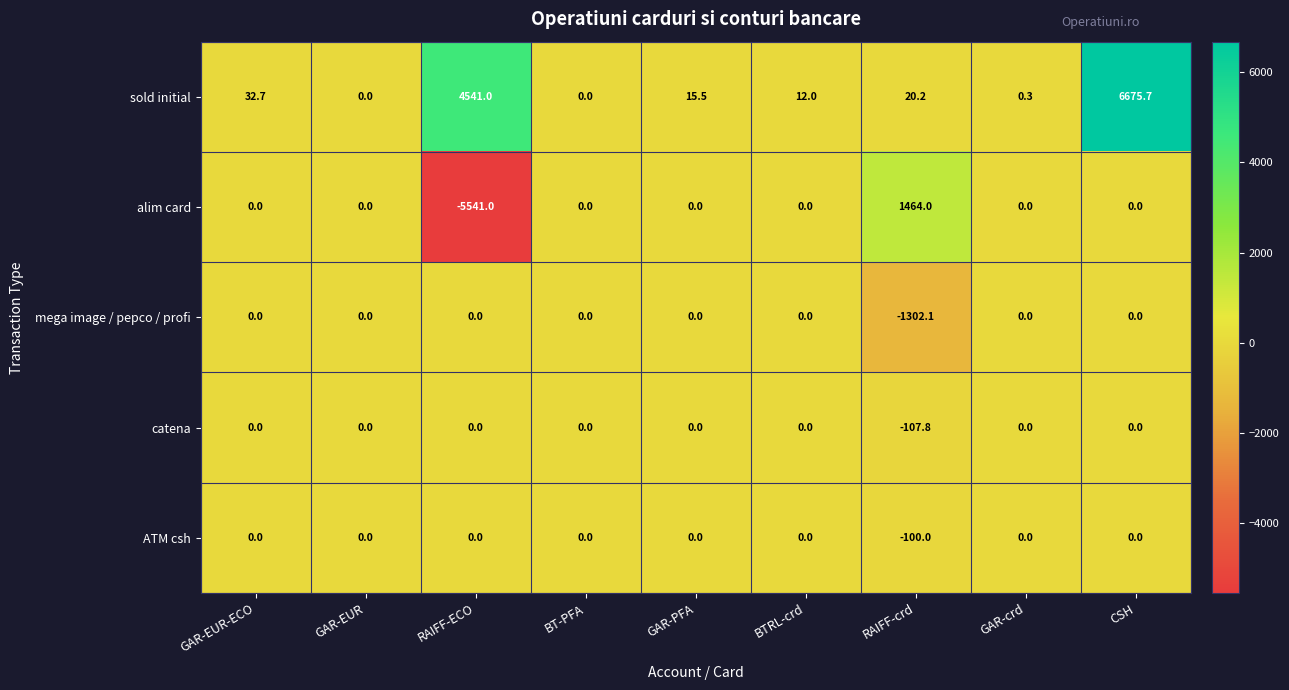

Which label corresponds to the smallest value in the chart?

RAIFF-ECO